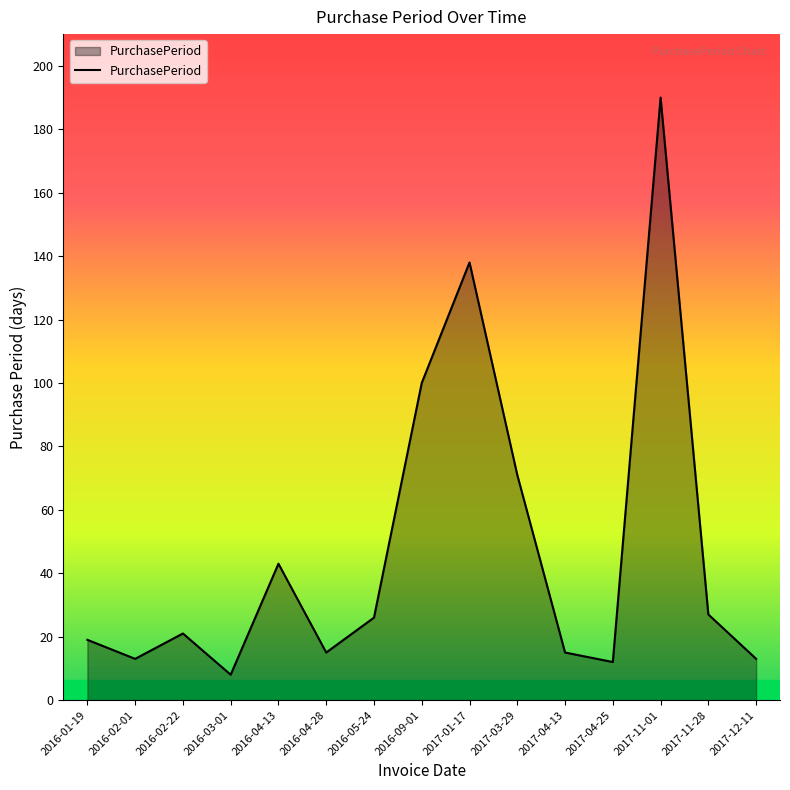

What is the average value?

47